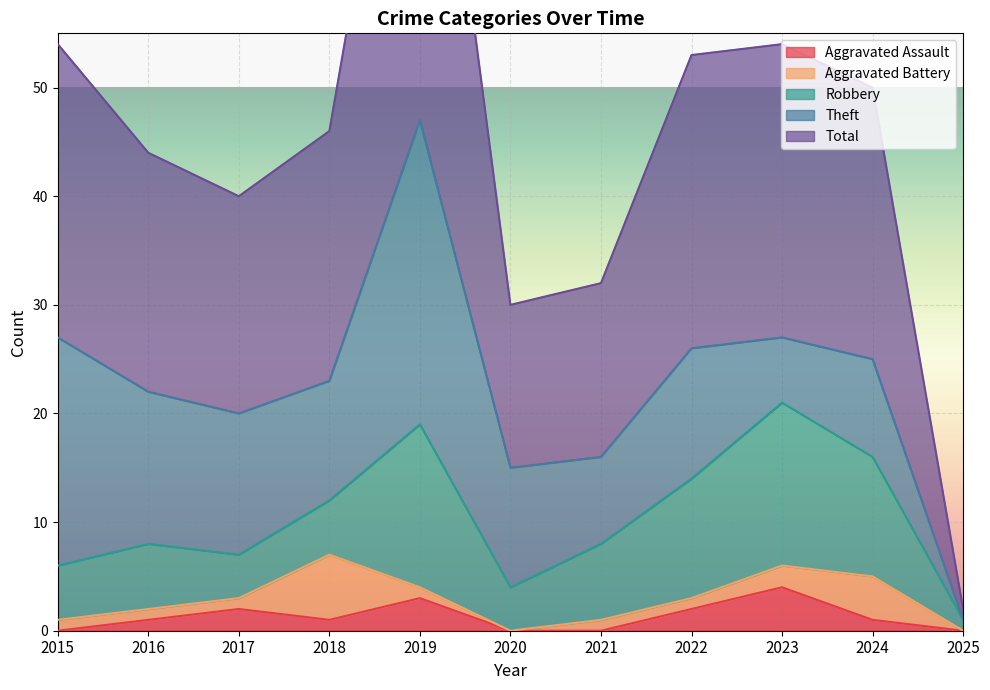

What is the value of the Theft point at the 5th from the left?

28